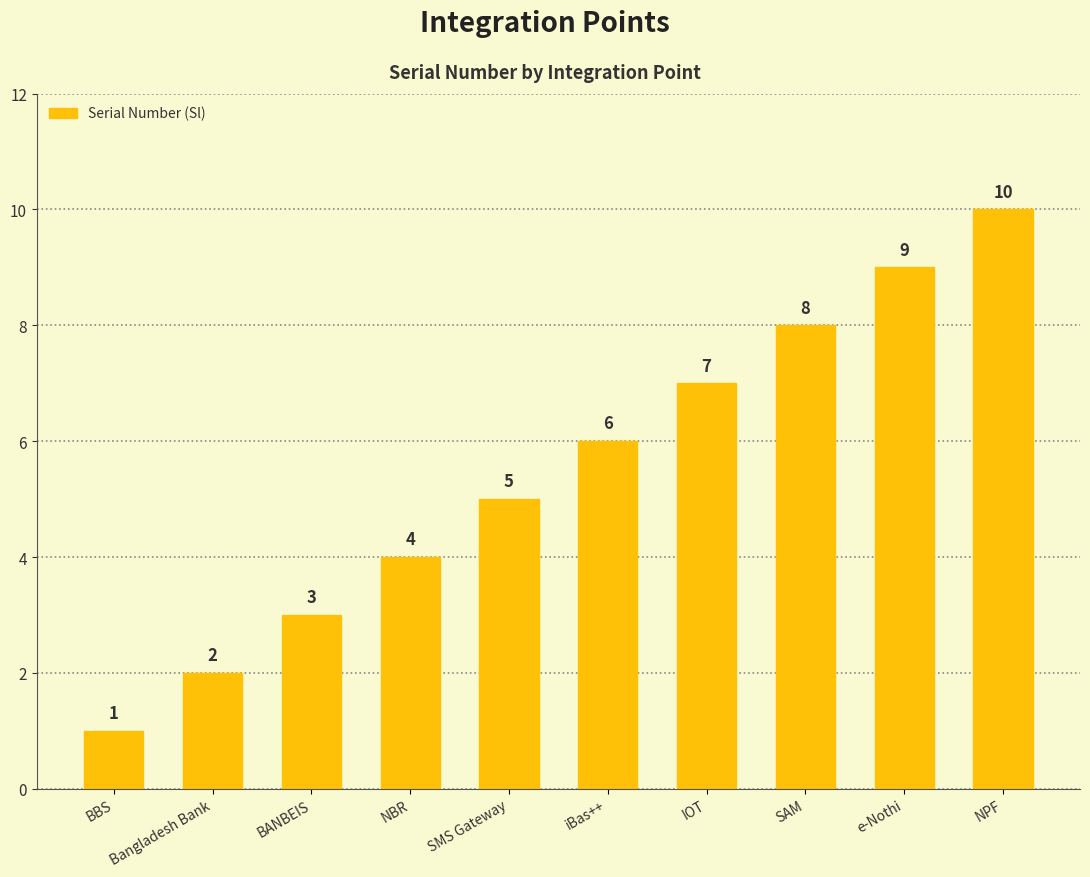

Rank the categories by value from lowest to highest.

BBS, Bangladesh Bank, BANBEIS, NBR, SMS Gateway, iBas++, IOT, SAM, e-Nothi, NPF